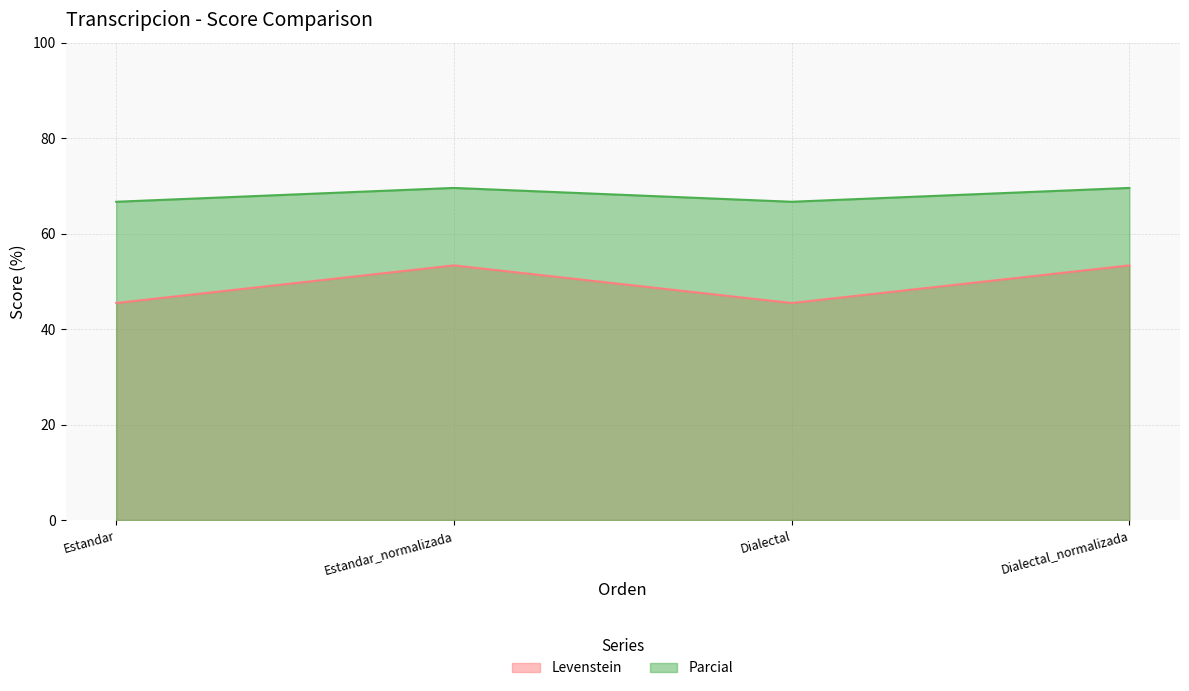

At which category does Levenstein reach its first local peak?

Estandar_normalizada